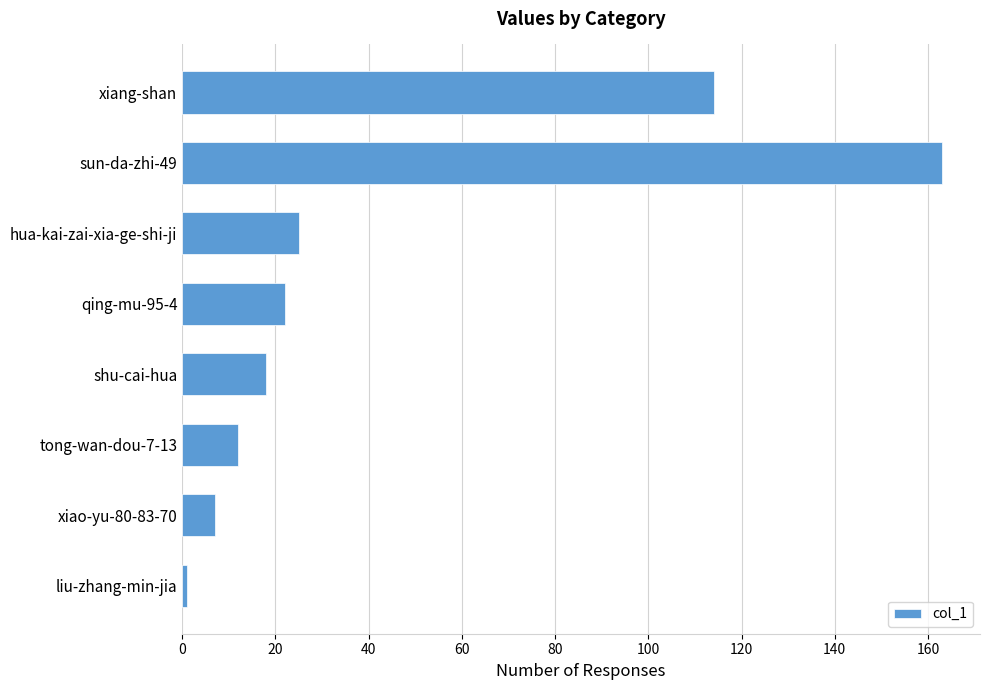

What is the ratio of the value at xiang-shan to the value at hua-kai-zai-xia-ge-shi-ji?

4.6